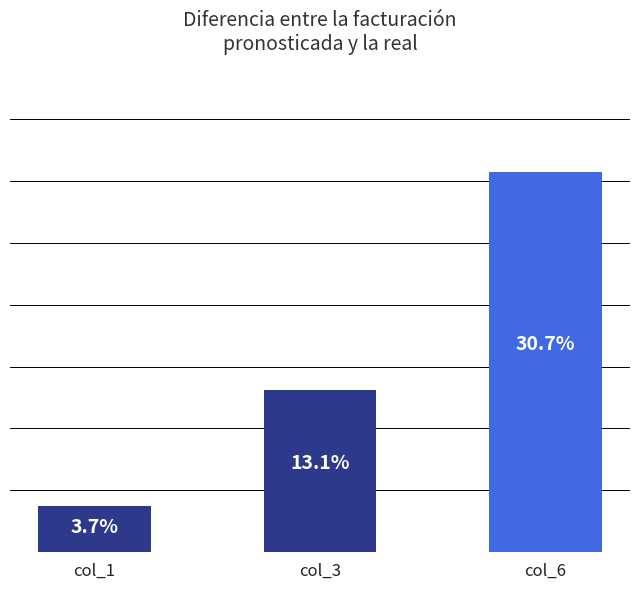

Between col_6 and col_1, which is larger?

col_6